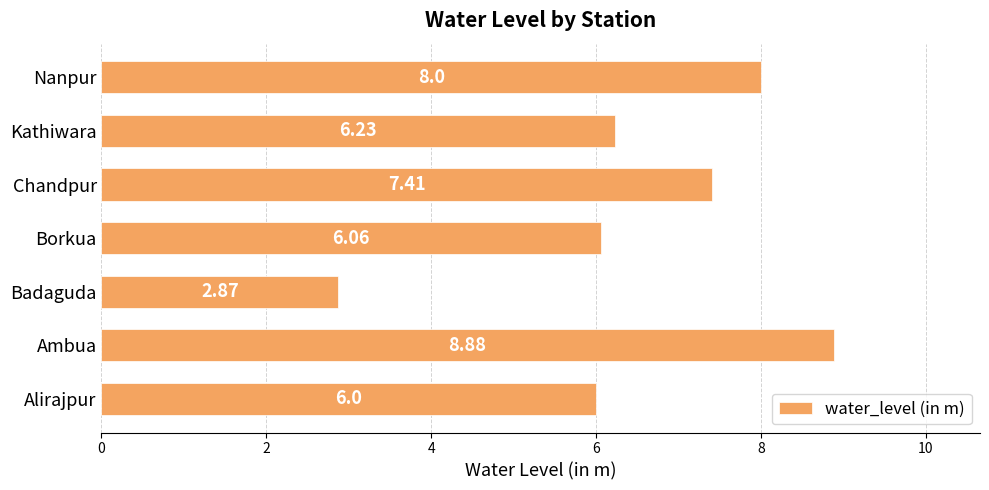

How many data points are less than 6?

1